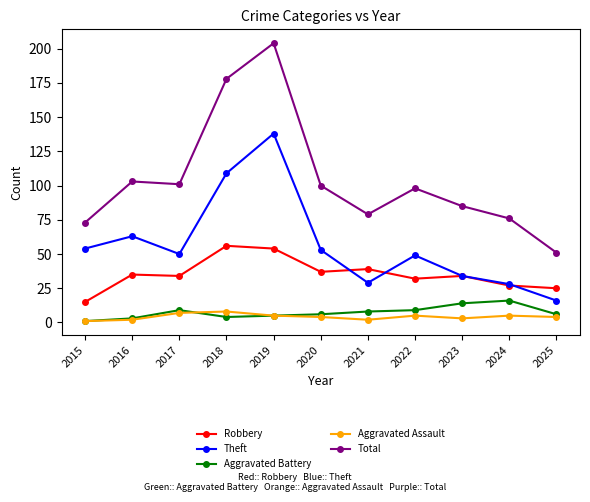

How many data points does each series have?

11